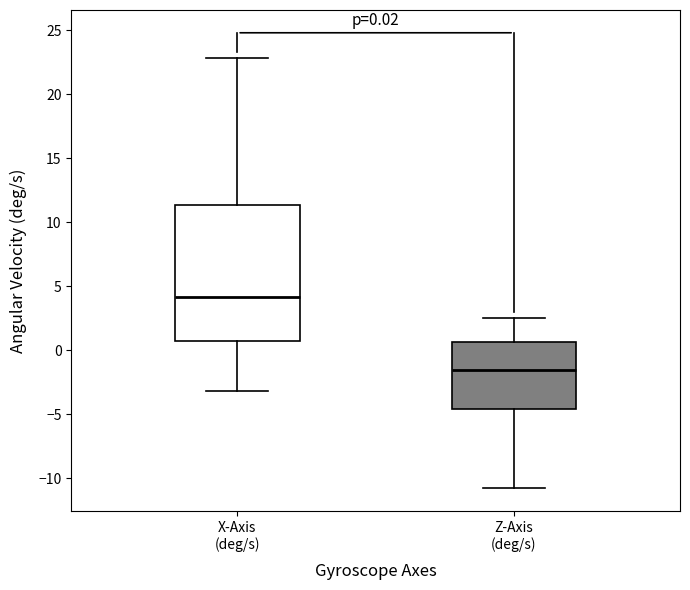

Comparing the boxes themselves (not the whiskers), which one is the tallest?

X-Axis (deg/s)